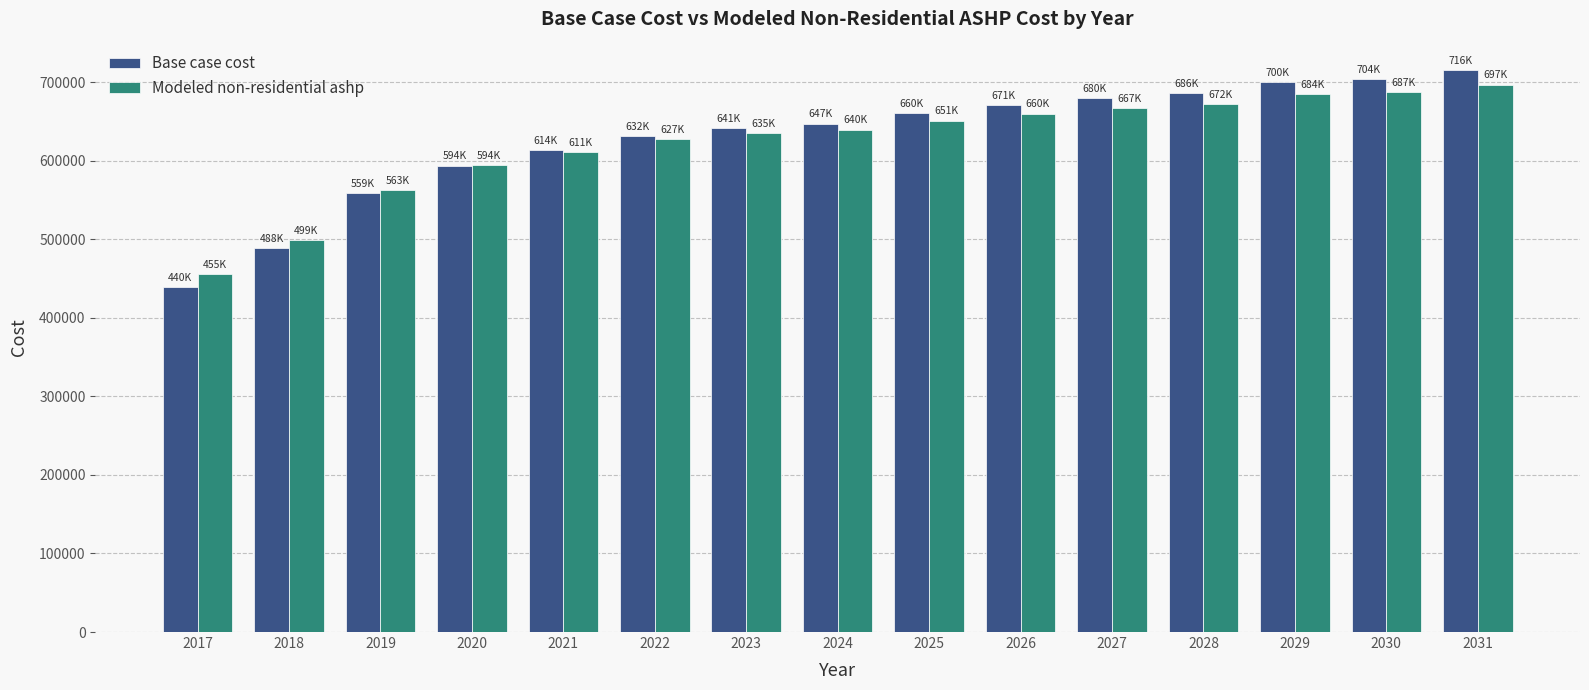

What is the value of the Modeled non-residential ashp bar at the 1st from the left?

455218.3